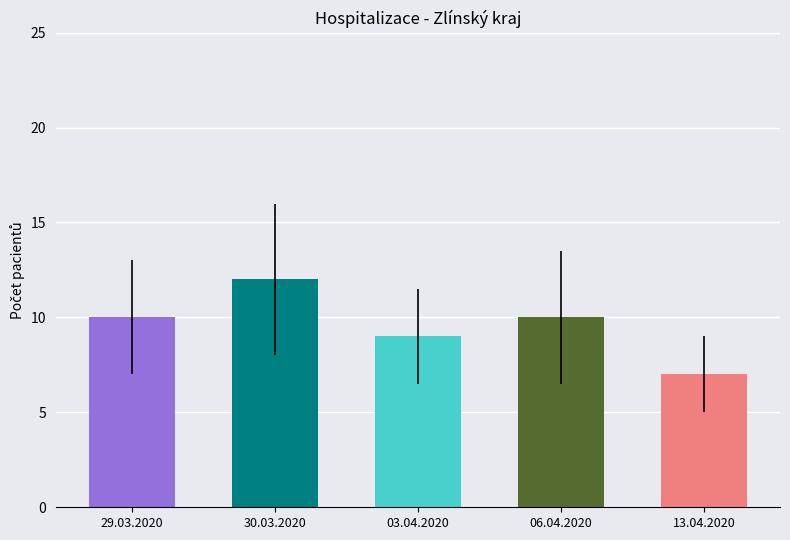

Is the value of Lehký at 03.04.2020 greater than the value of UPV at 13.04.2020?

Yes